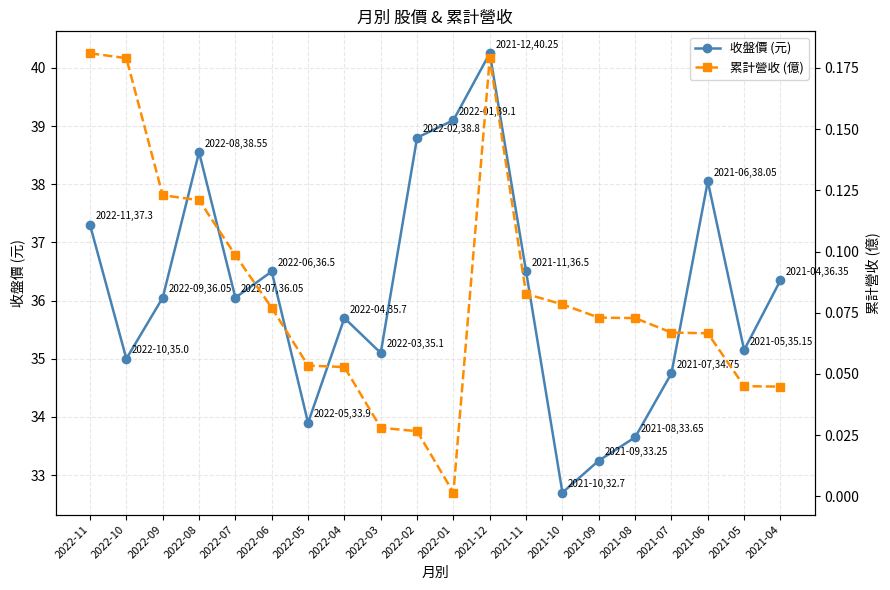

What is the maximum value for 收盤價 (元)?

40.2